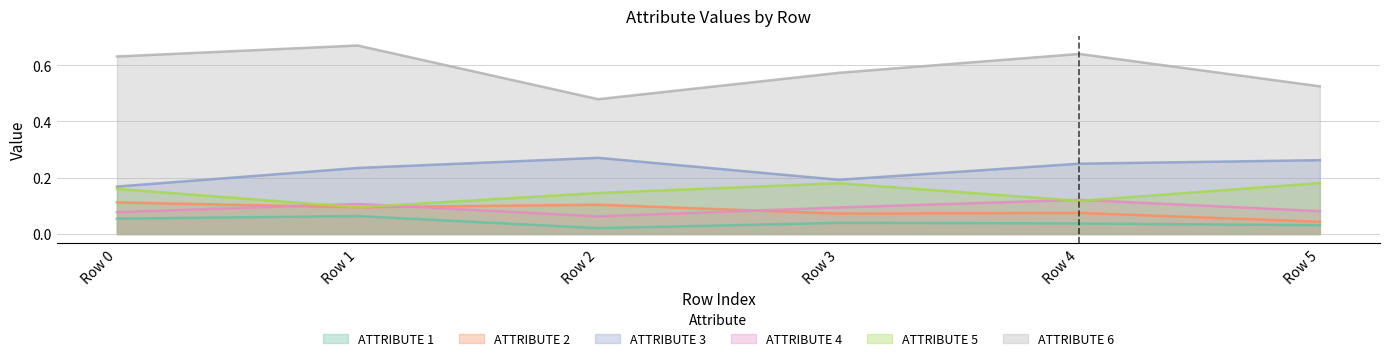

Reading left to right, list all the values displayed in this chart.

ATTRIBUTE 1: 0.1	0.1	0.0	0.0	0.0	0.0
ATTRIBUTE 2: 0.1	0.1	0.1	0.1	0.1	0.0
ATTRIBUTE 3: 0.2	0.2	0.3	0.2	0.2	0.3
ATTRIBUTE 4: 0.1	0.1	0.1	0.1	0.1	0.1
ATTRIBUTE 5: 0.2	0.1	0.1	0.2	0.1	0.2
ATTRIBUTE 6: 0.6	0.7	0.5	0.6	0.6	0.5